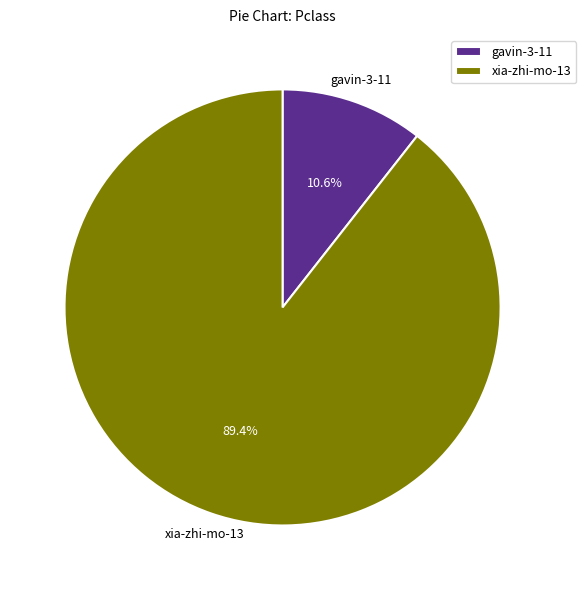

True or false: gavin-3-11 accounts for 11% of the total.

True